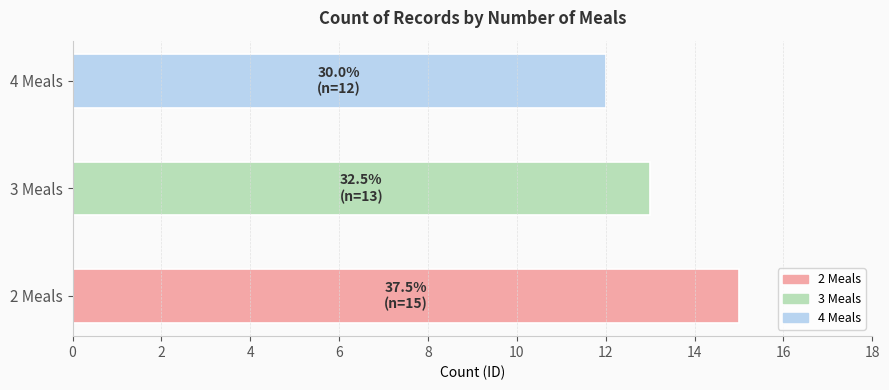

Where is the data nearest to the value 13?

3 Meals